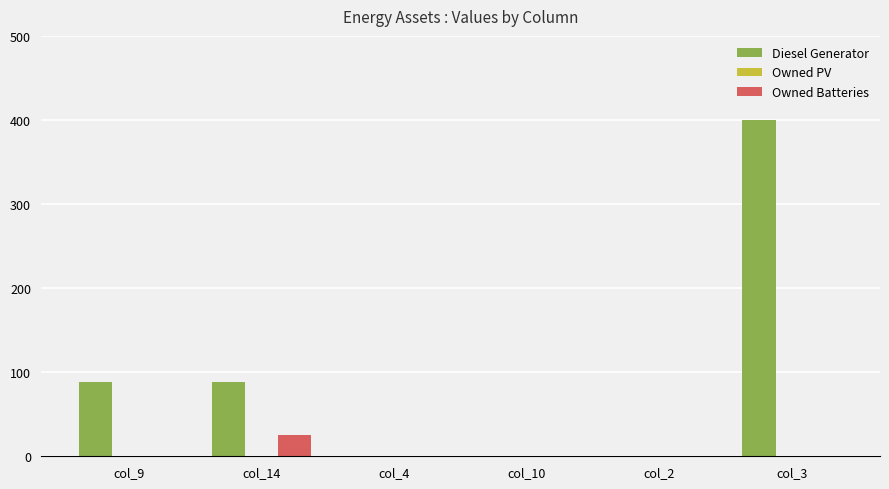

The Owned Batteries series shows 0 at col_9. True or false?

True